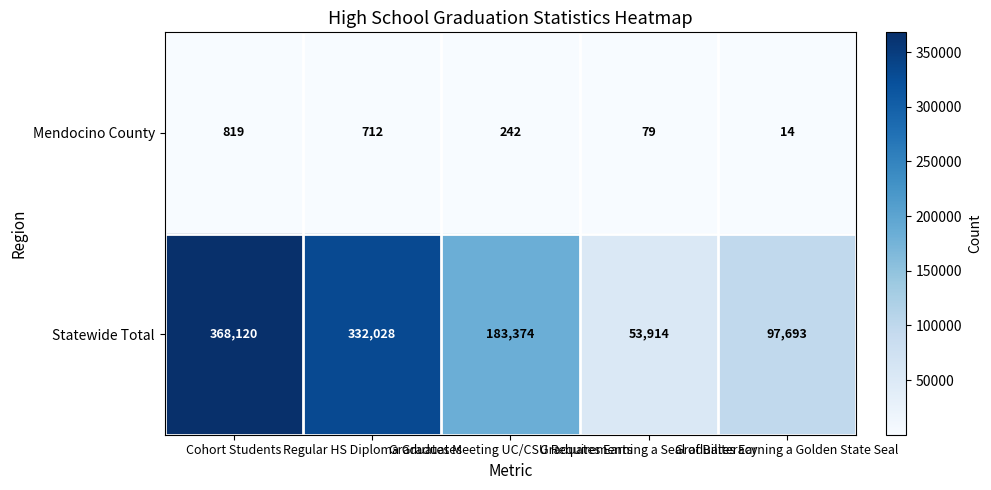

What is the average value of the Statewide Total series?

207026